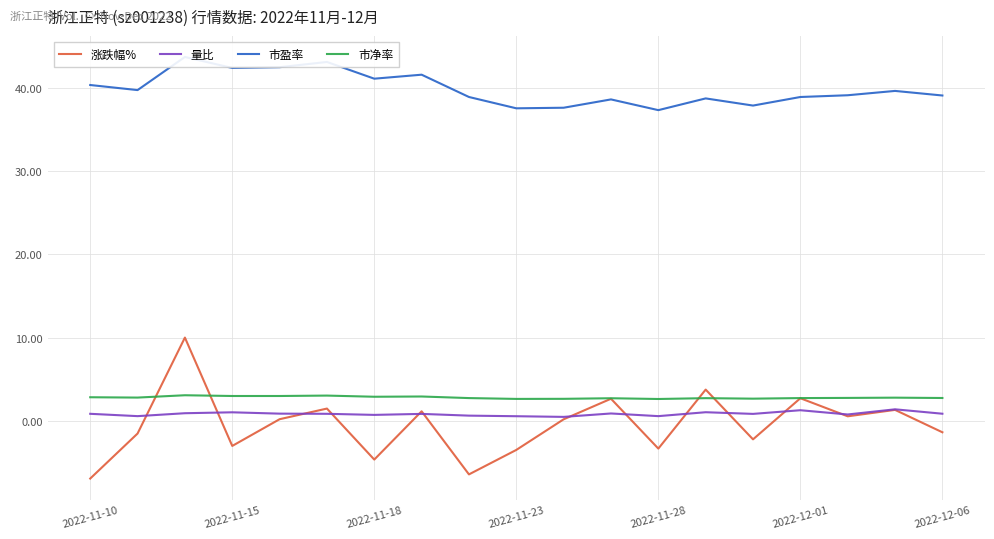

How many interior local peaks does the 涨跌幅% series have?

7